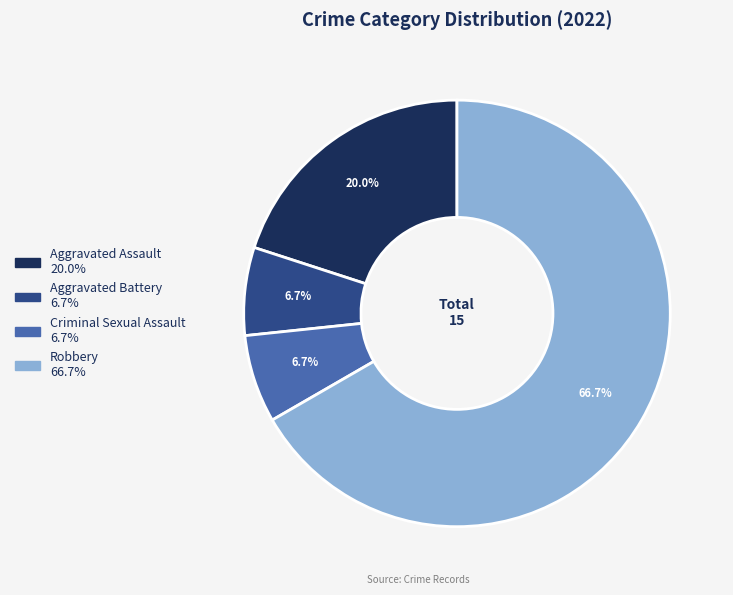

What is the majority slice?

Robbery